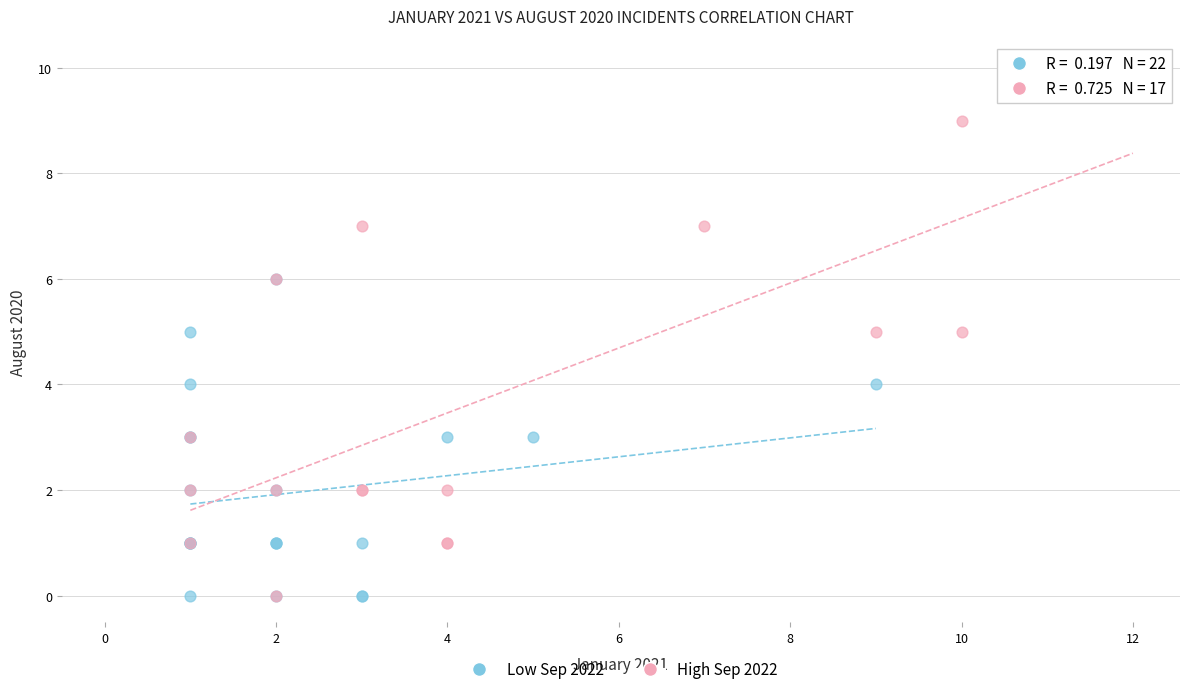

Which series has the widest spread of Y values?

High Sep 2022